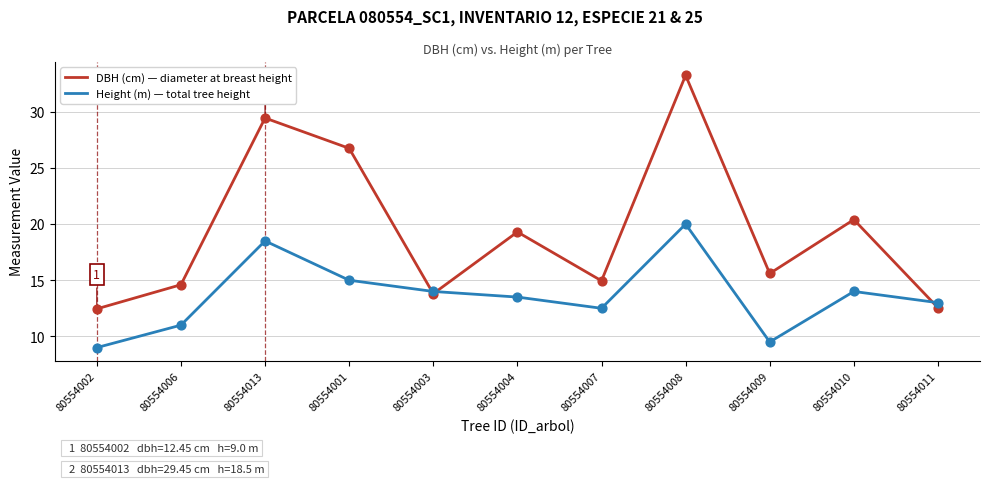

Which series changed the most between 80554006 and 80554001?

DBH (cm) — diameter at breast height